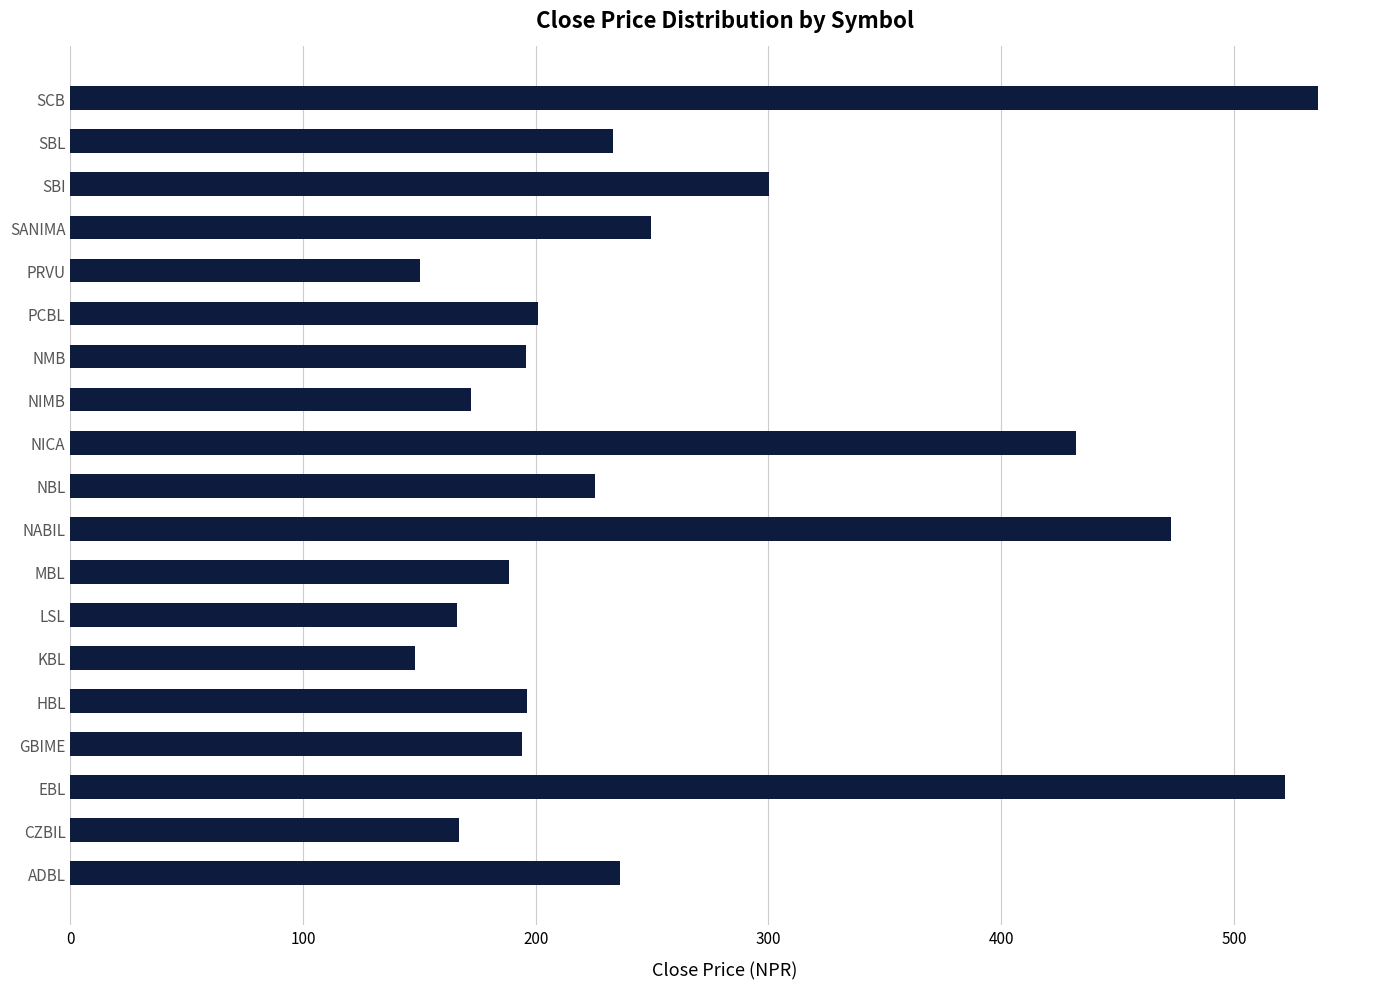

What is the change in value from EBL to NBL?

-296.7